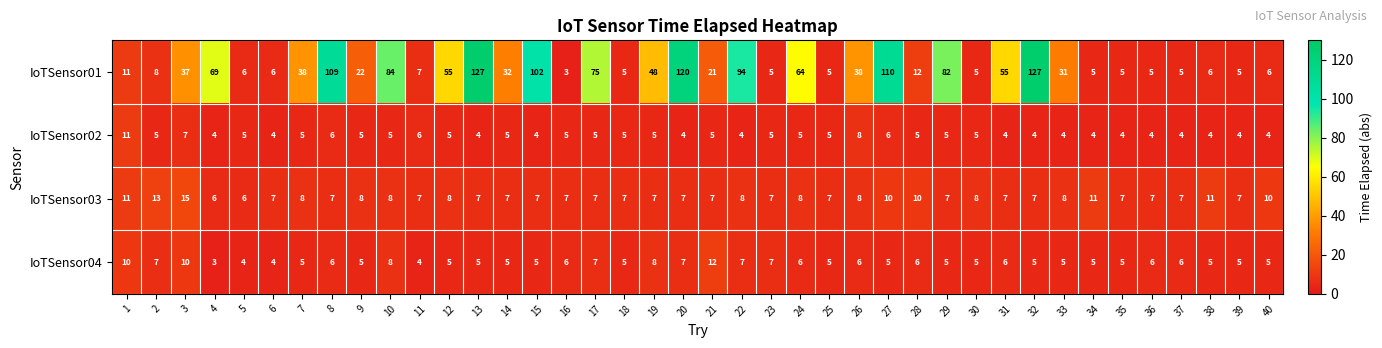

Which series has the largest total across all categories?

IoTSensor01